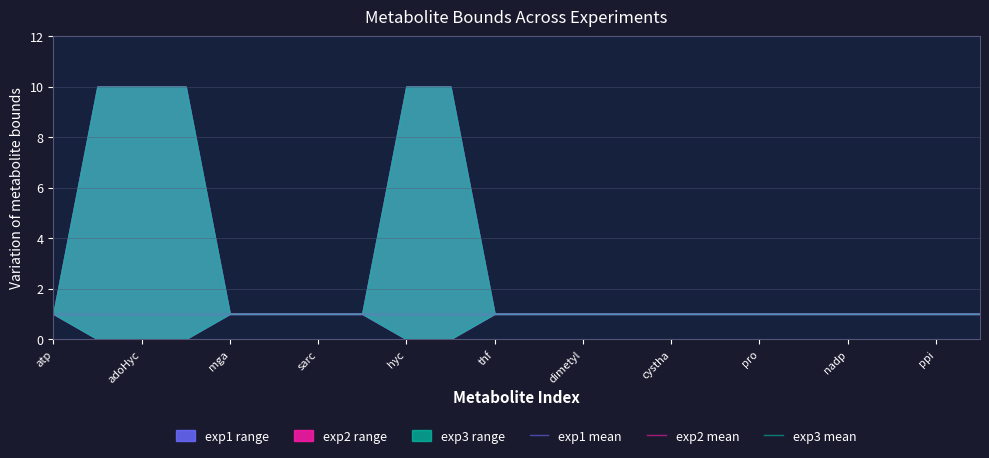

True or false: exp2_ub and exp2_lb cross at least once.

False